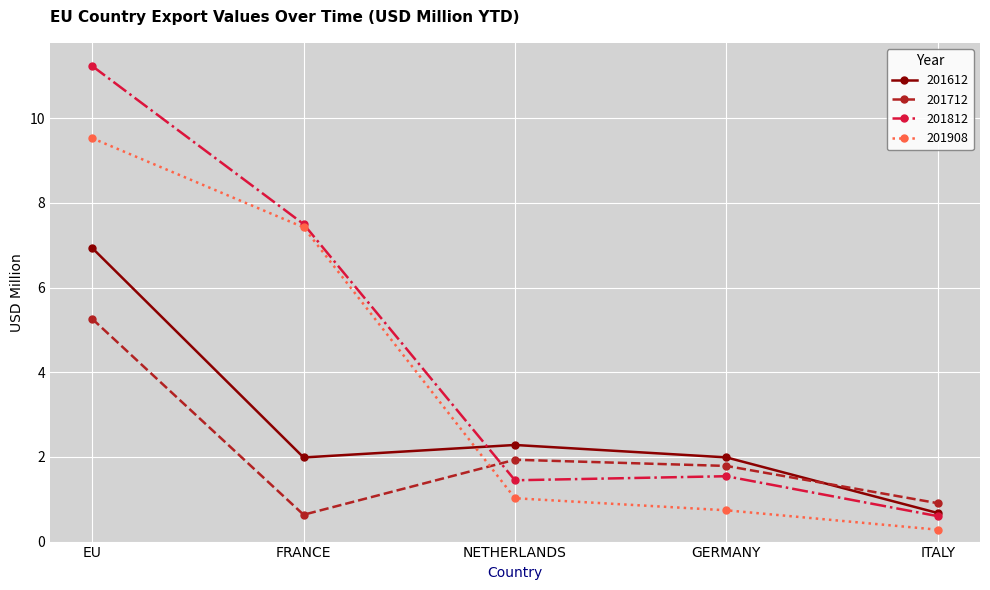

Rank the series by their maximum value, from lowest to highest.

201712, 201612, 201908, 201812